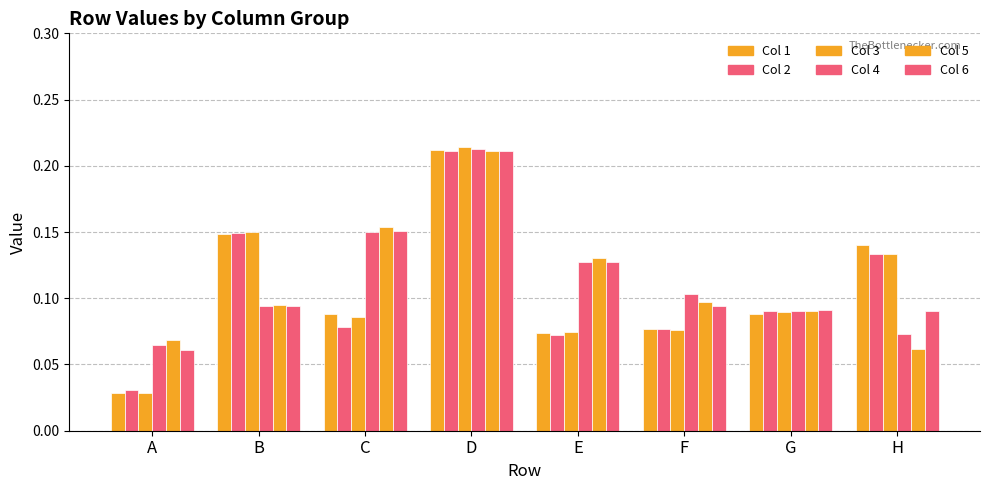

Are the bars horizontal?

No